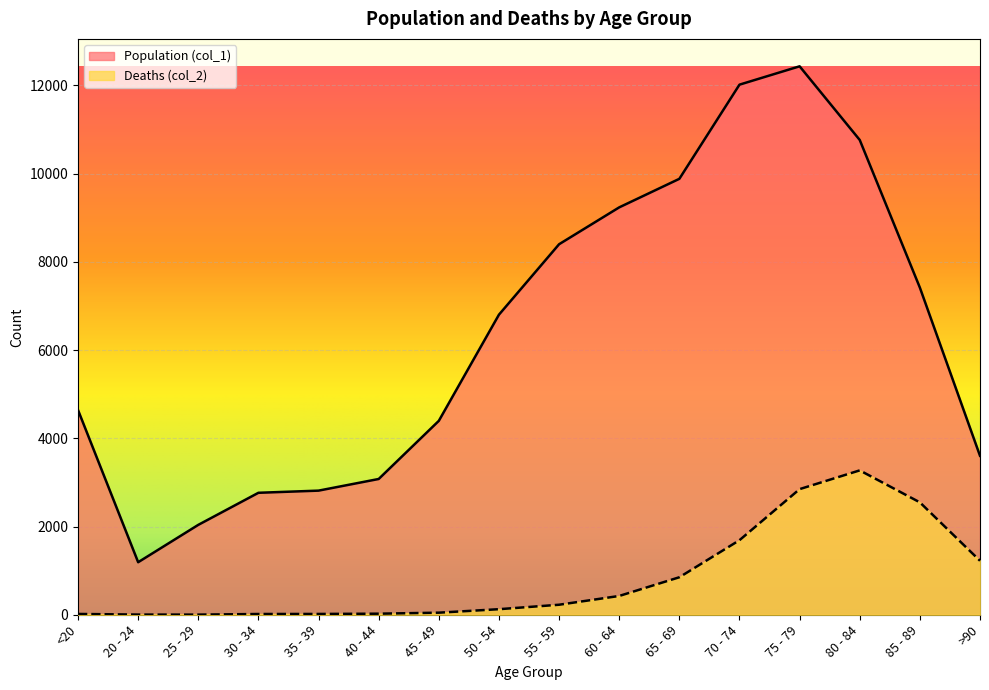

Reading right to left, transcribe all the data shown in this chart.

Population (col_1): 3604	7417	10764	12434	12018	9883	9236	8400	6803	4396	3078	2814	2765	2038	1191	4641
Deaths (col_2): 1224	2548	3273	2848	1690	850	426	227	126	47	24	18	17	3	4	18